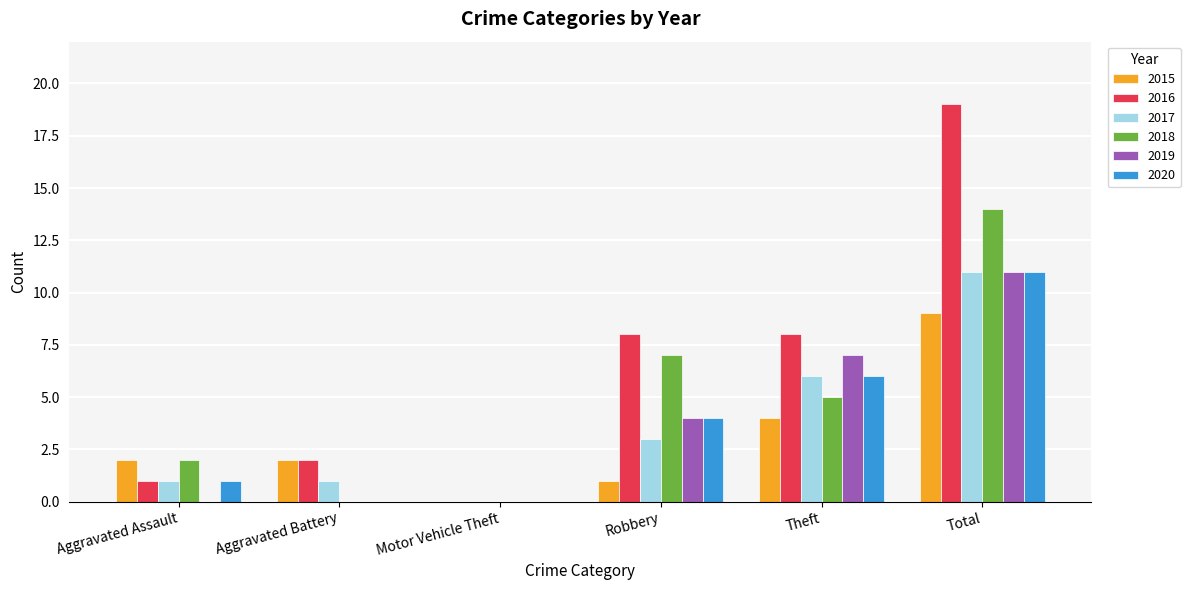

What is the average value of the 2018 series?

5